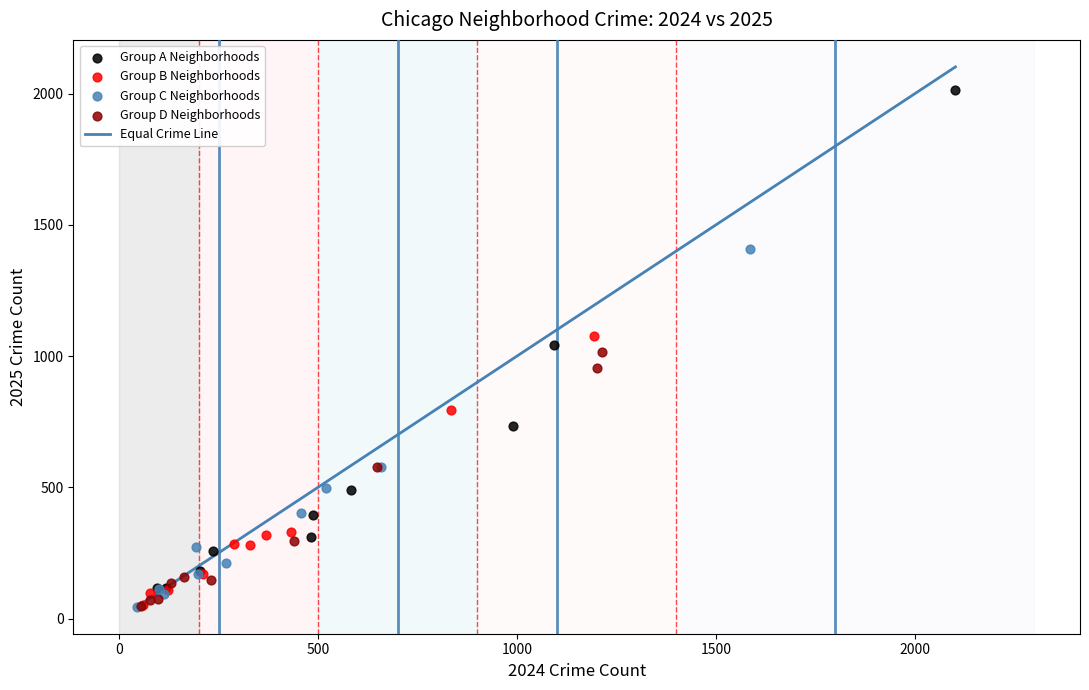

Which series has the widest spread of Y values?

Group A Neighborhoods